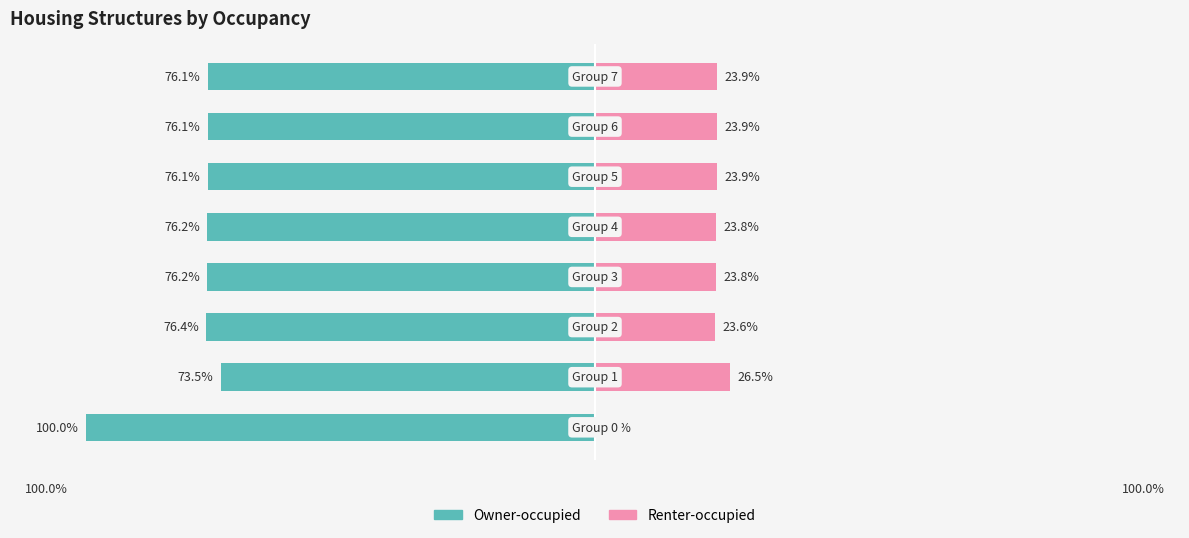

What is the value of the Owner-occupied bar at the 8th from the left?

-76.1